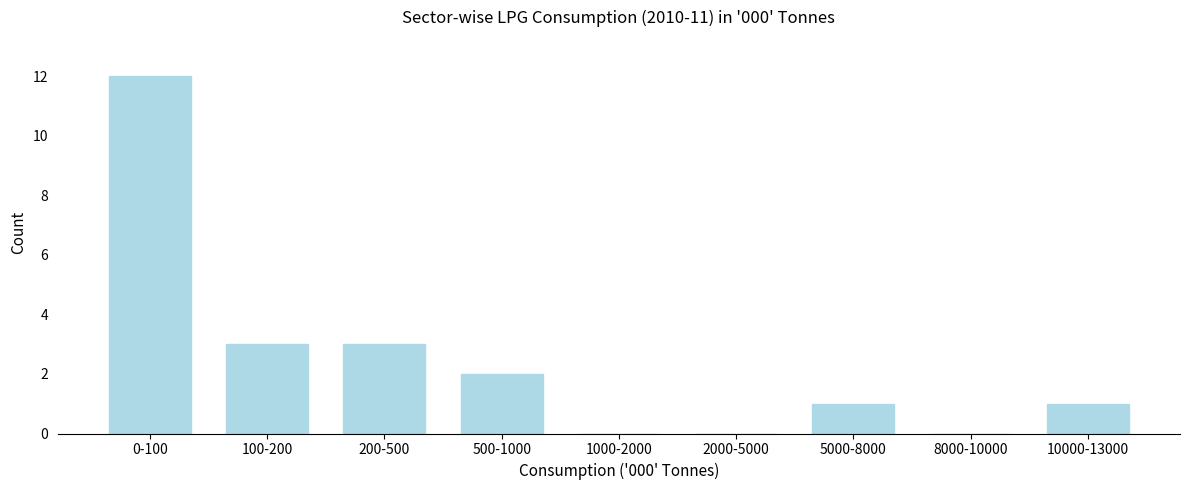

Reading right to left, what are all the values shown in this chart?

10000-13000=1	8000-10000=0	5000-8000=1	2000-5000=0	1000-2000=0	500-1000=2	200-500=3	100-200=3	0-100=12